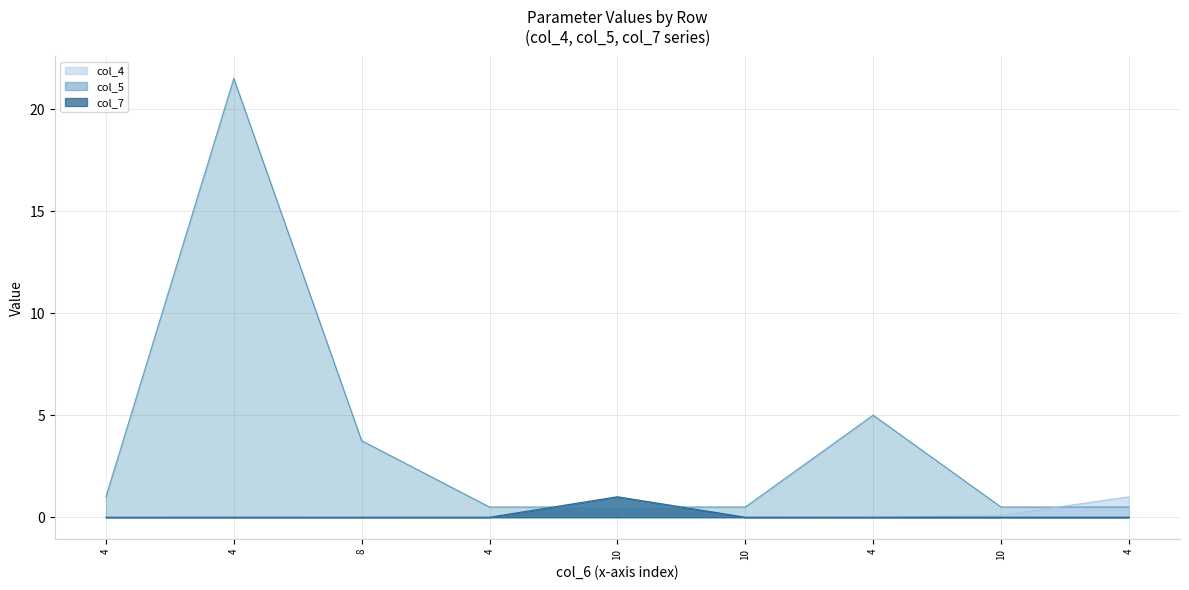

Which series has the largest total across all categories?

col_5